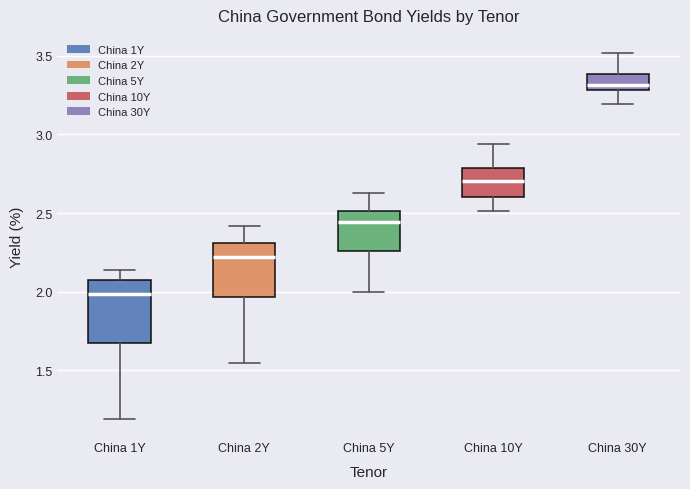

Which box has the highest median line?

China 30Y